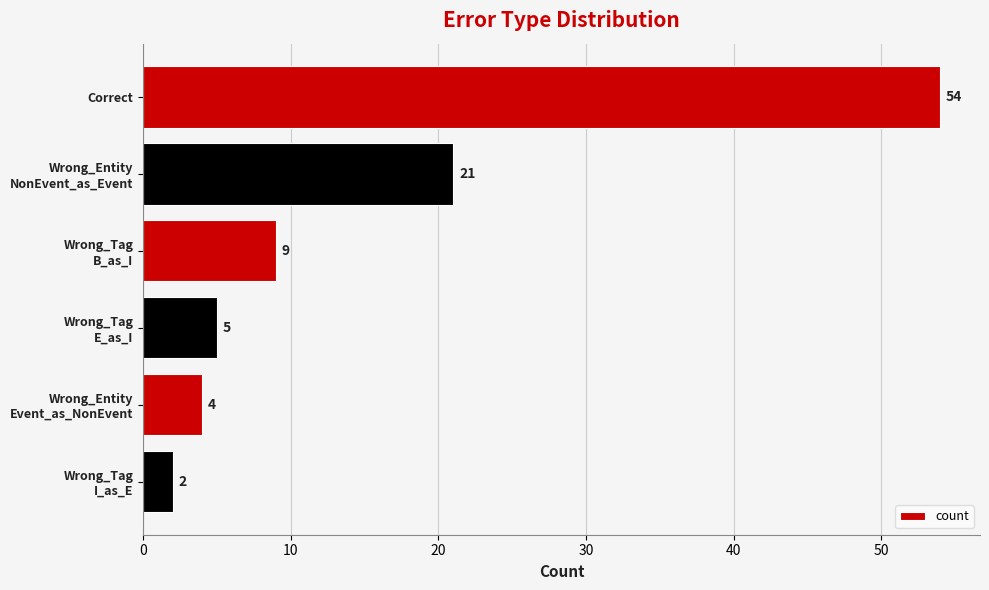

List the labels in order of value, largest first.

Correct, Wrong_Entity
NonEvent_as_Event, Wrong_Tag
B_as_I, Wrong_Tag
E_as_I, Wrong_Entity
Event_as_NonEvent, Wrong_Tag
I_as_E